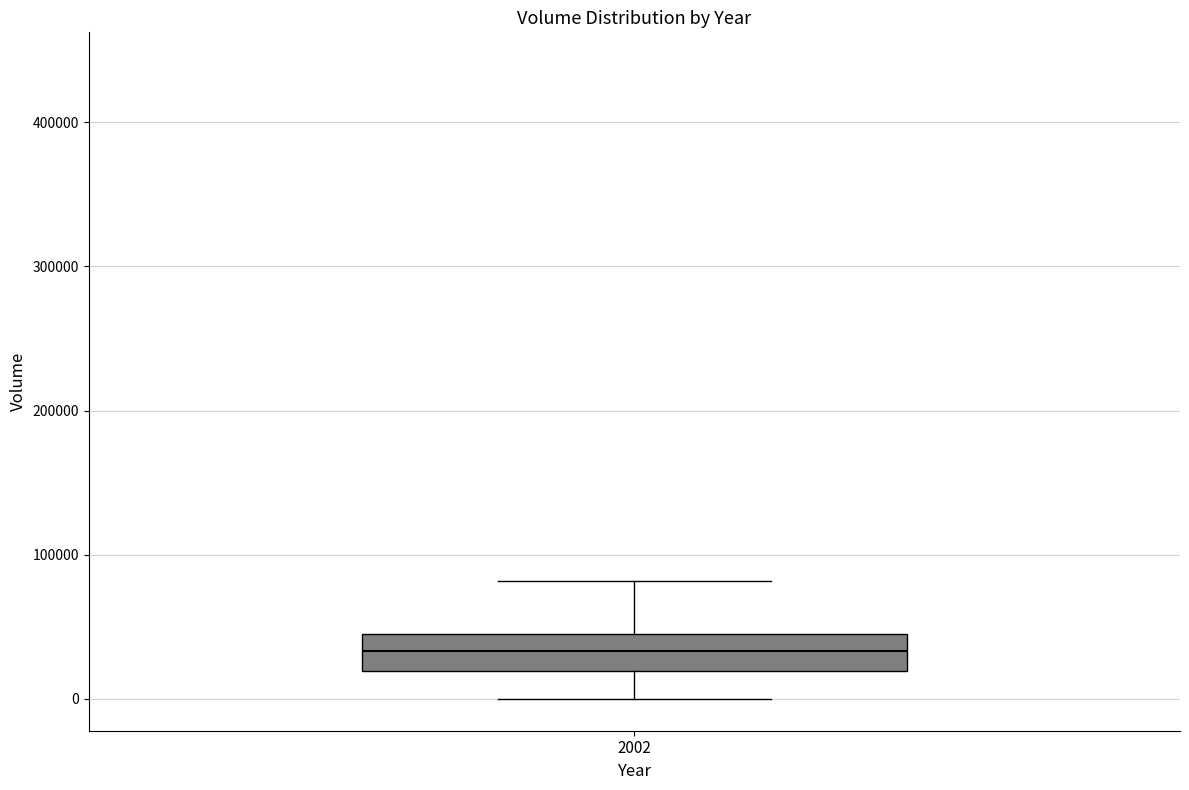

Where does the upper whisker of the box at x = 2002 end on the y-axis? The values are not printed on the chart, so give them approximately, as read against the axis.

80000